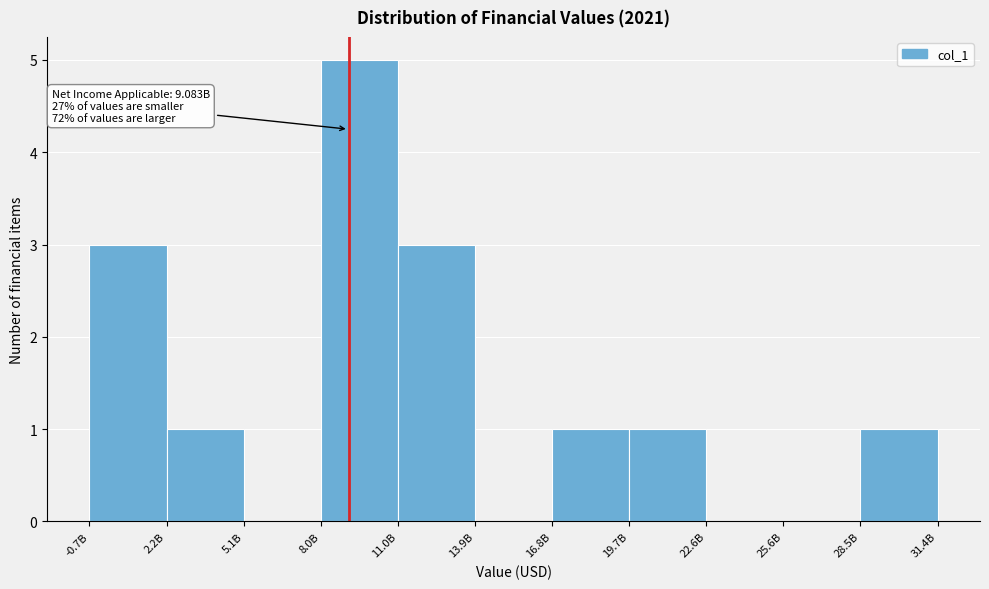

Reading left to right, list all the values displayed in this chart.

-0.7B=3	2.2B=1	5.1B=0	8.0B=5	11.0B=3	13.9B=0	16.8B=1	19.7B=1	22.6B=0	25.6B=0	28.5B=1